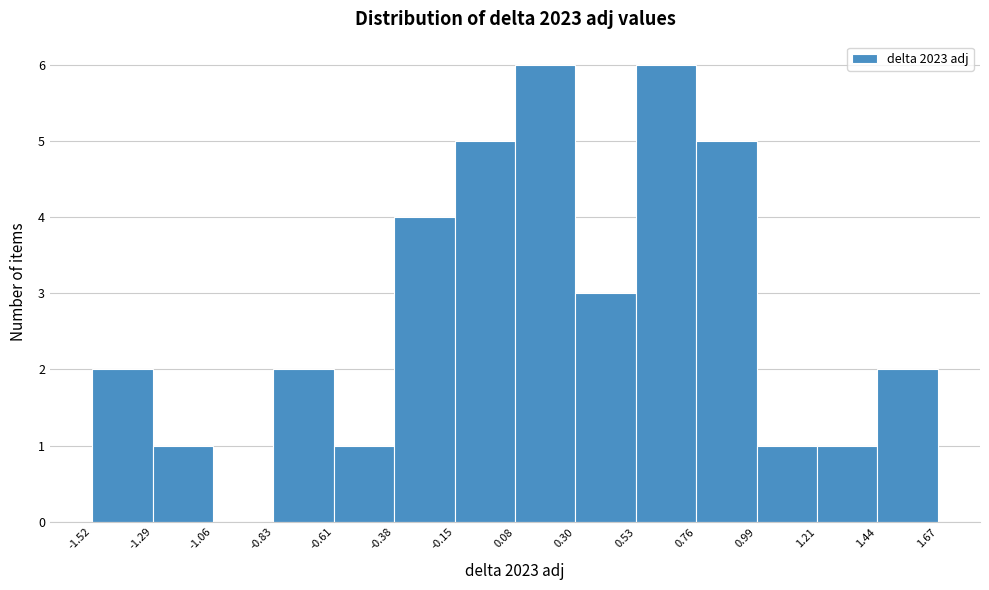

Reading left to right, transcribe this chart: for each bar, give the range it covers on the x-axis and its height. The values are not printed on the chart, so give them approximately, as read against the axis.

-1.52 to -1.29: 2
-1.29 to -1.06: 1
-1.06 to -0.83: 0
-0.83 to -0.61: 2
-0.61 to -0.38: 1
-0.38 to -0.15: 4
-0.15 to 0.08: 5
0.08 to 0.30: 6
0.30 to 0.53: 3
0.53 to 0.76: 6
0.76 to 0.99: 5
0.99 to 1.21: 1
1.21 to 1.44: 1
1.44 to 1.67: 2